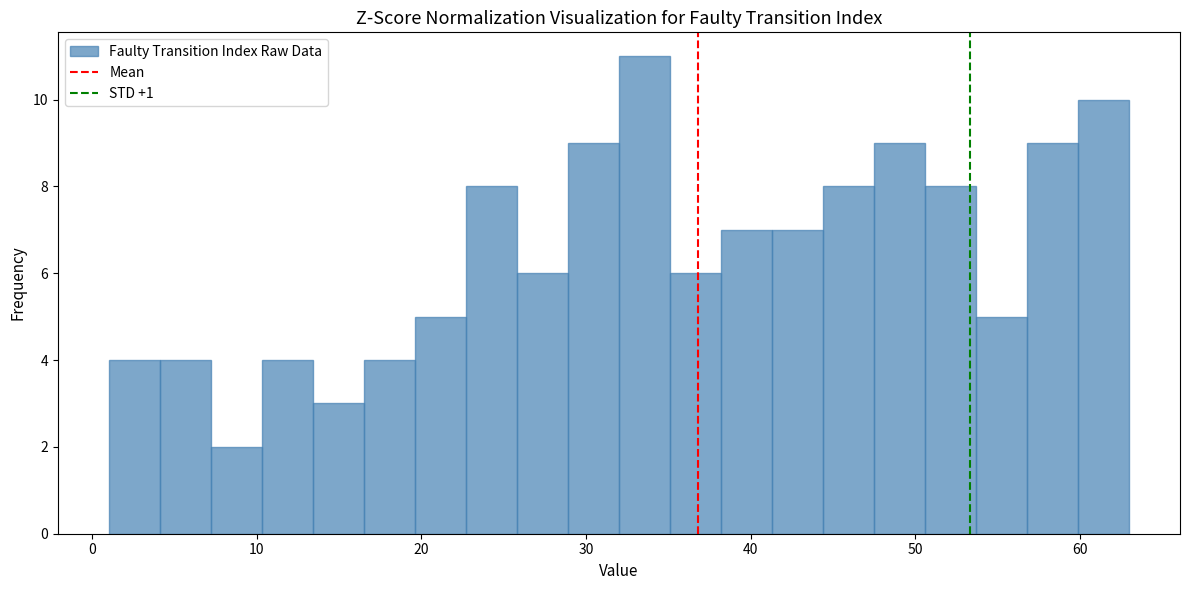

Around what value on the x-axis is the tallest bar? Give the approximate position of its centre, as read against the axis.

34